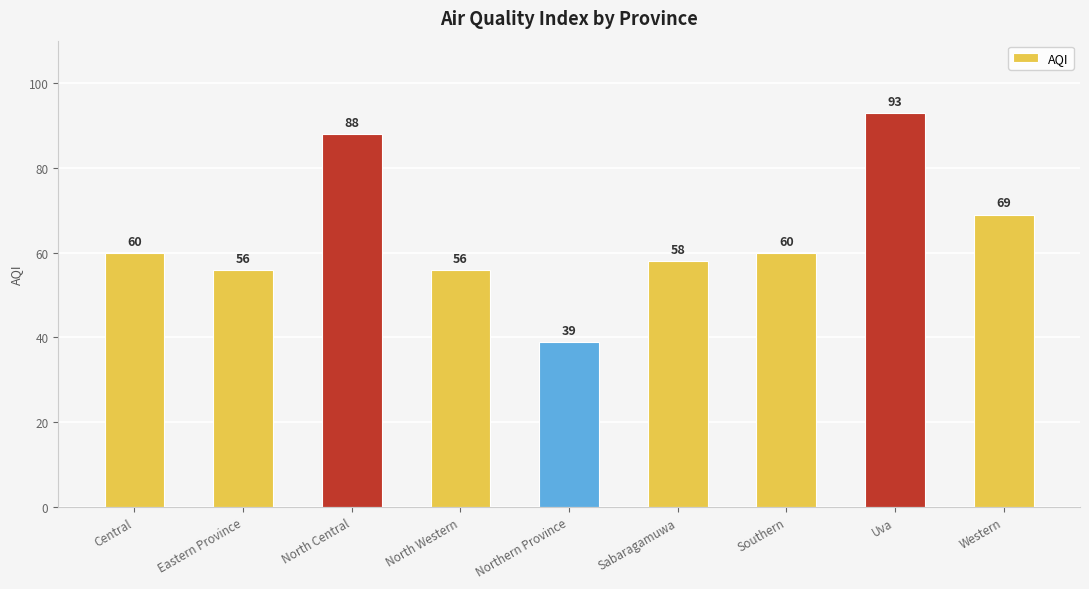

Are the bars horizontal?

No